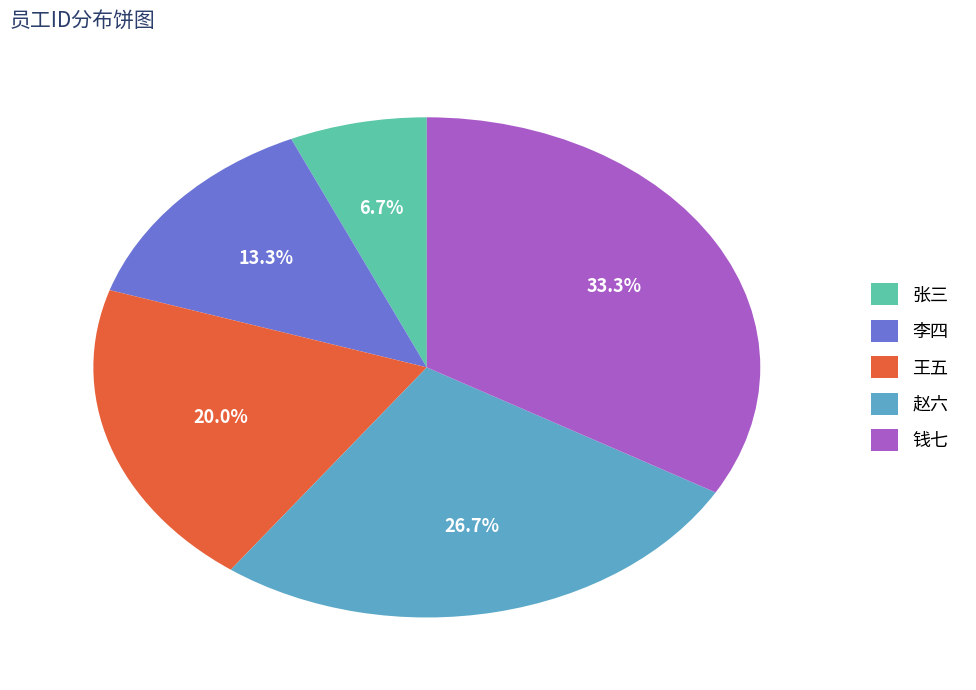

How many segments does this pie chart have?

5